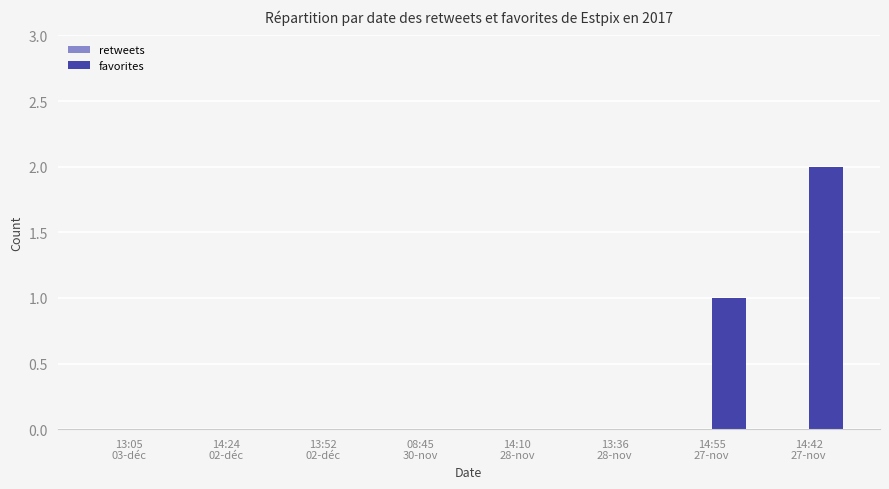

What is the sum of all values?

3